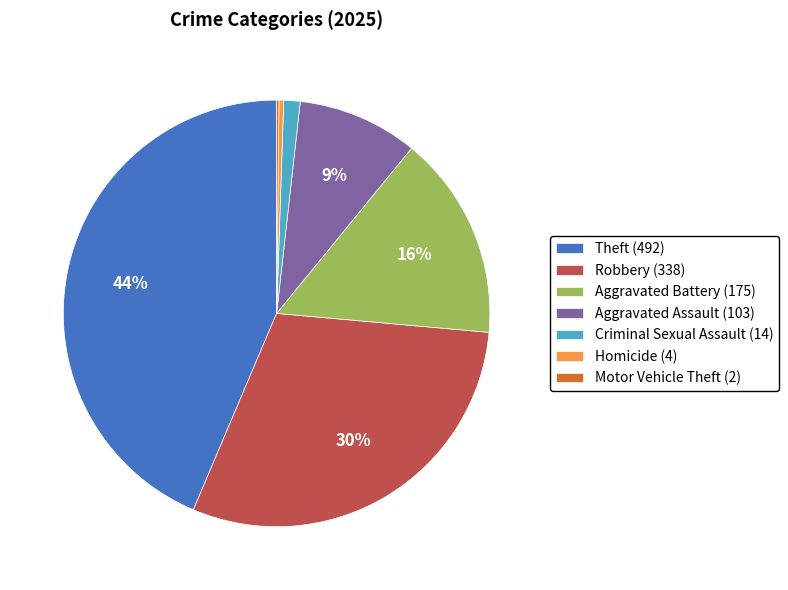

Is there a majority slice in this chart?

No